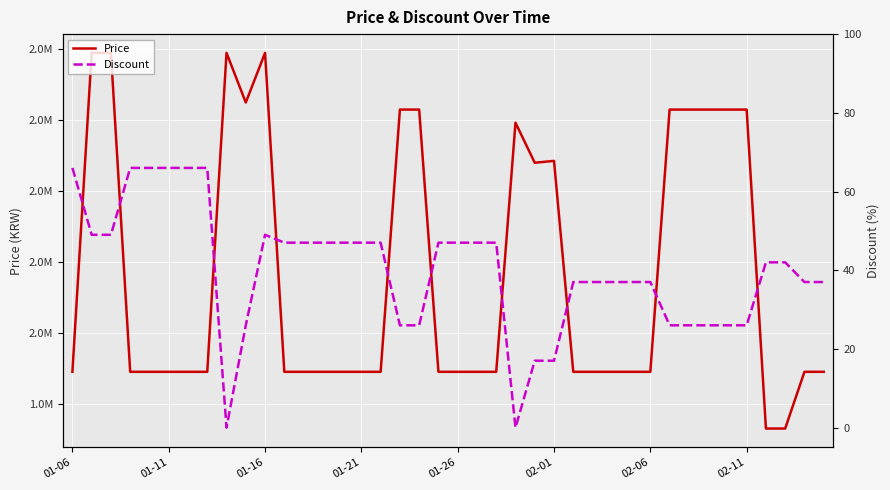

What is the greatest value displayed?

2790000